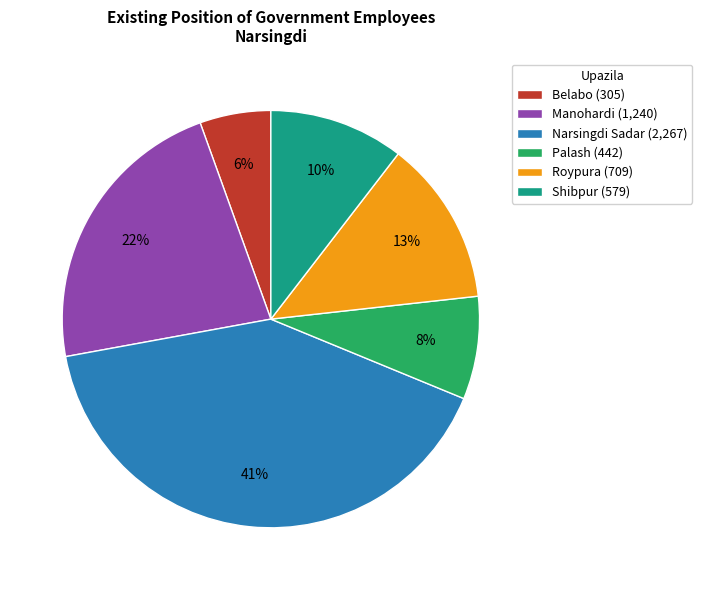

Count the number of slices in the pie.

6